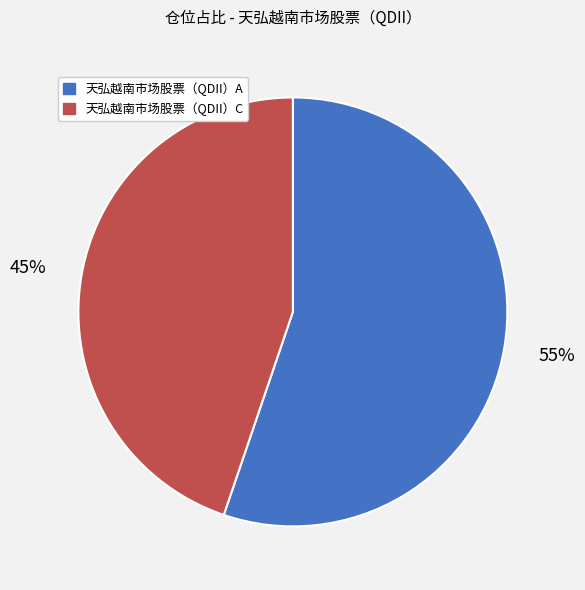

Does 天弘越南市场股票（QDII）A account for over 50% of the chart?

Yes